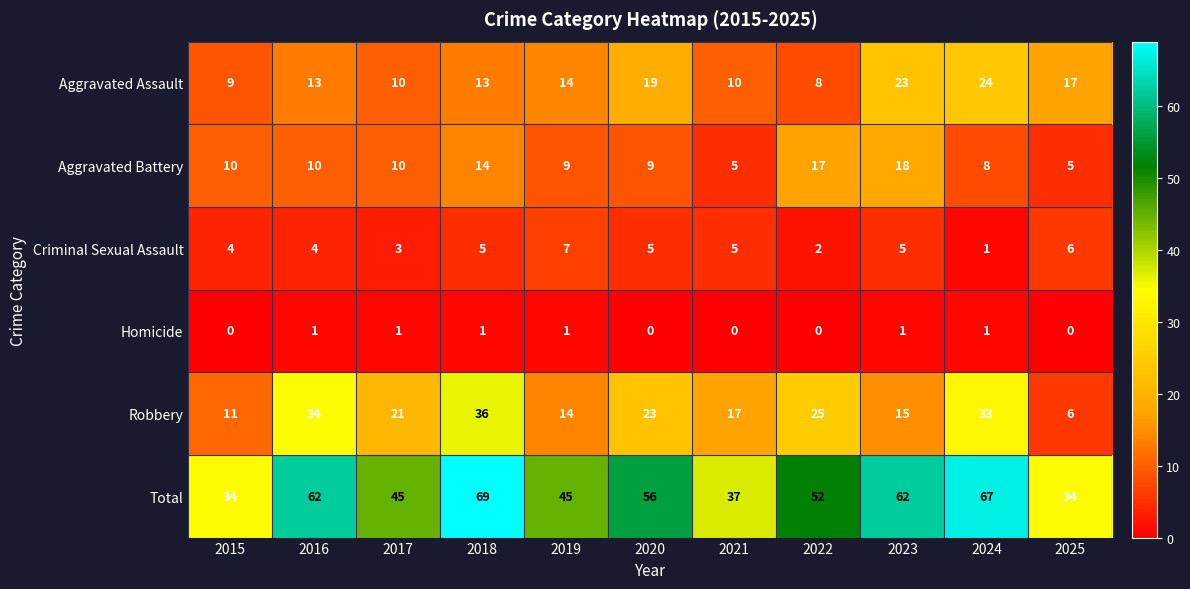

At how many categories does at least one series exceed 42?

8